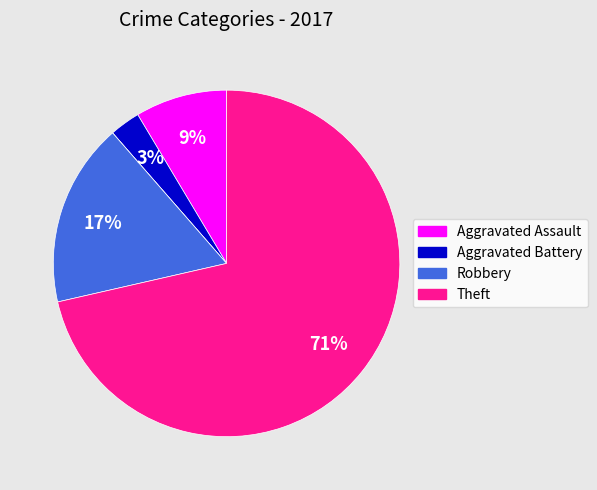

To the nearest percent, what is the average slice percentage?

20%